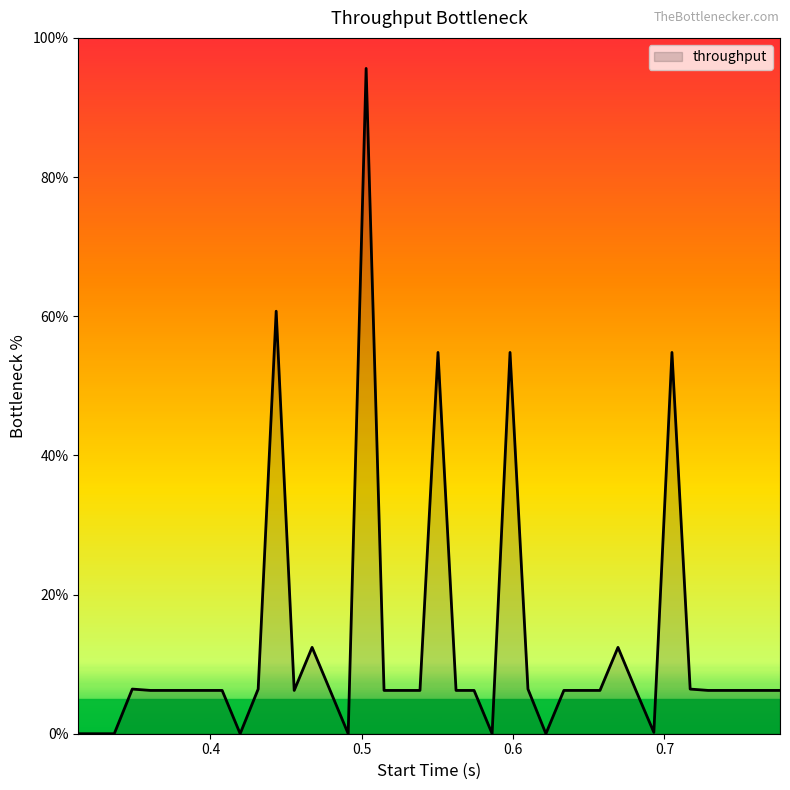

What is the difference between the maximum and minimum values?

95.6